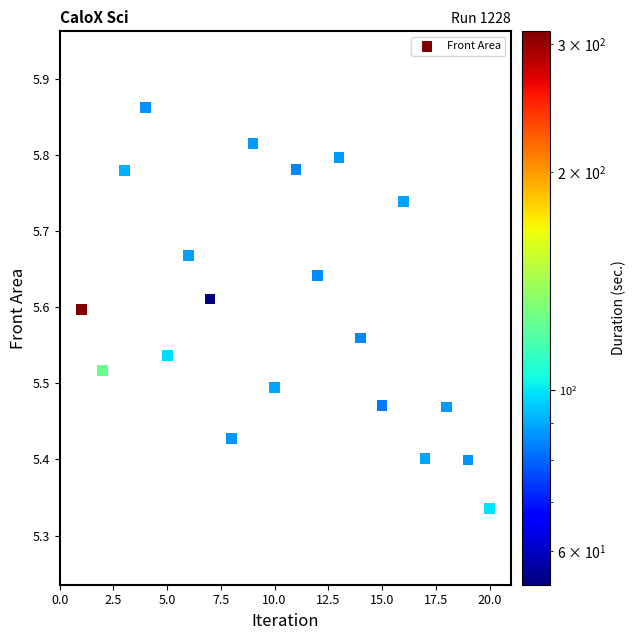

What is the range of X values (max minus min)?

19.0